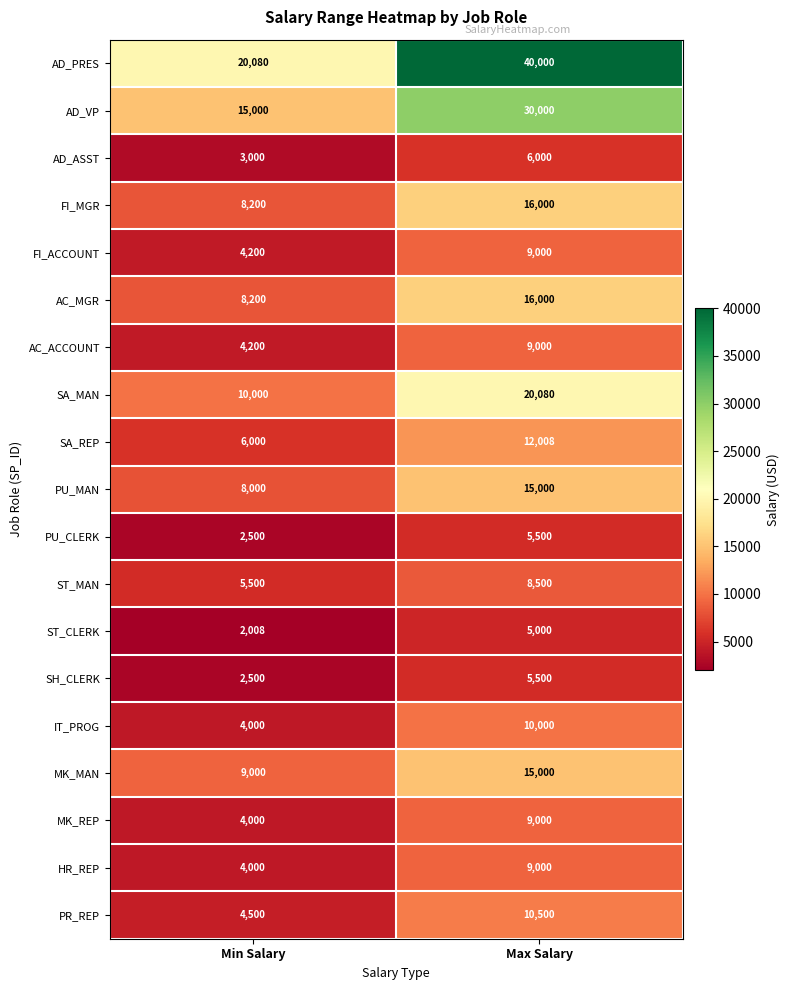

What is the total value across all series at Min Salary?

124888